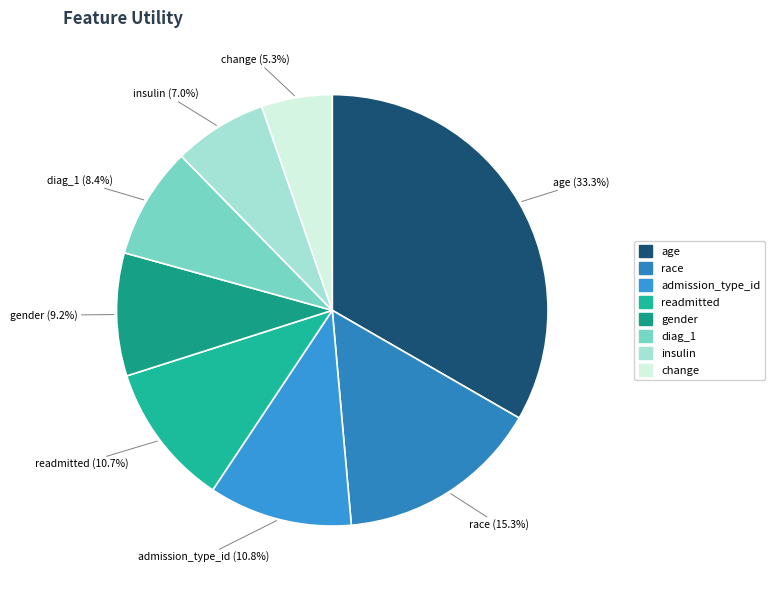

Is the sum of gender and race greater than half?

No